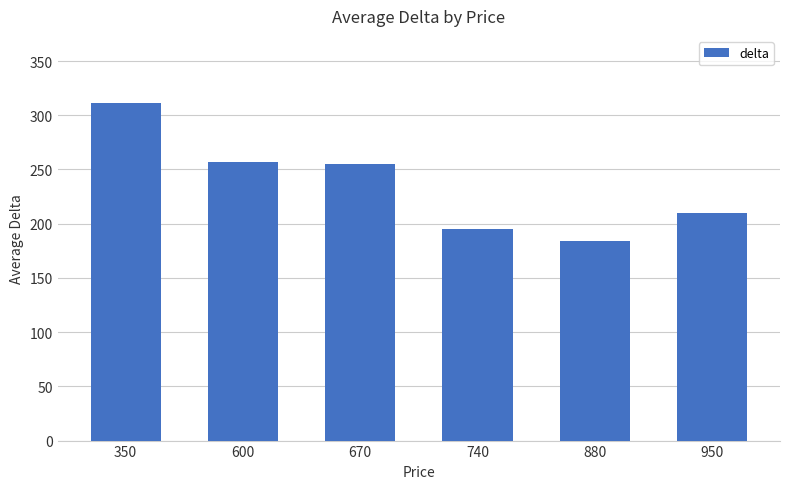

What is the change in value from 740 to 880?

-10.5